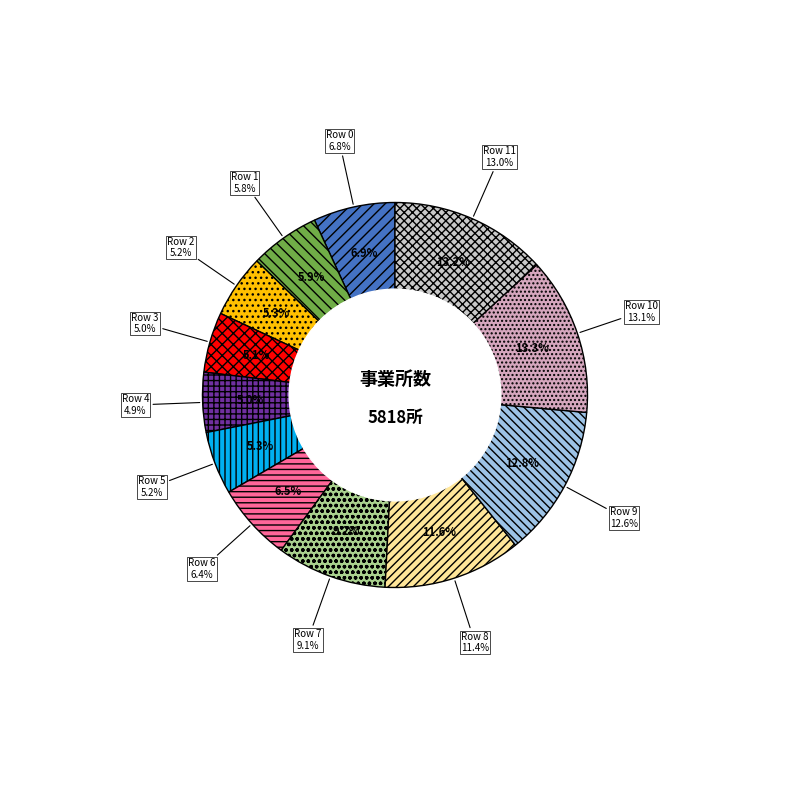

Which slice is the largest?

10